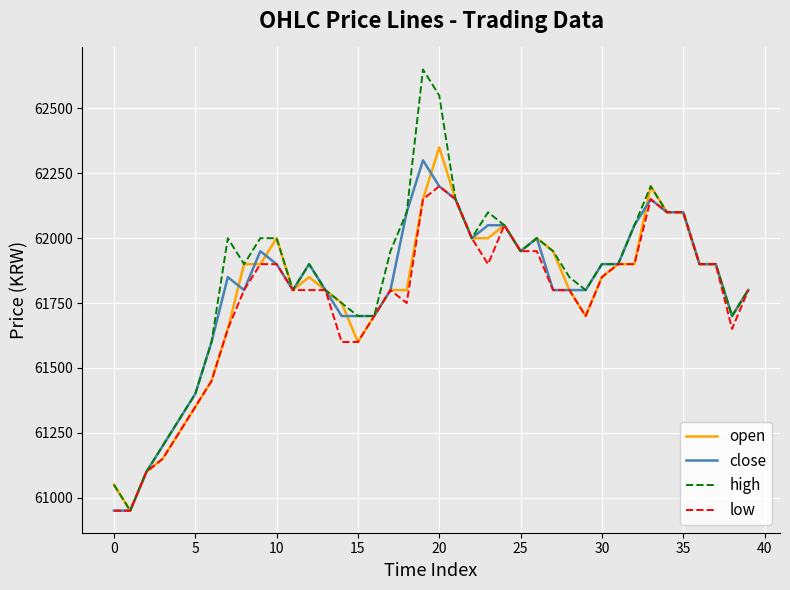

At how many categories does at least one series exceed 62274?

2